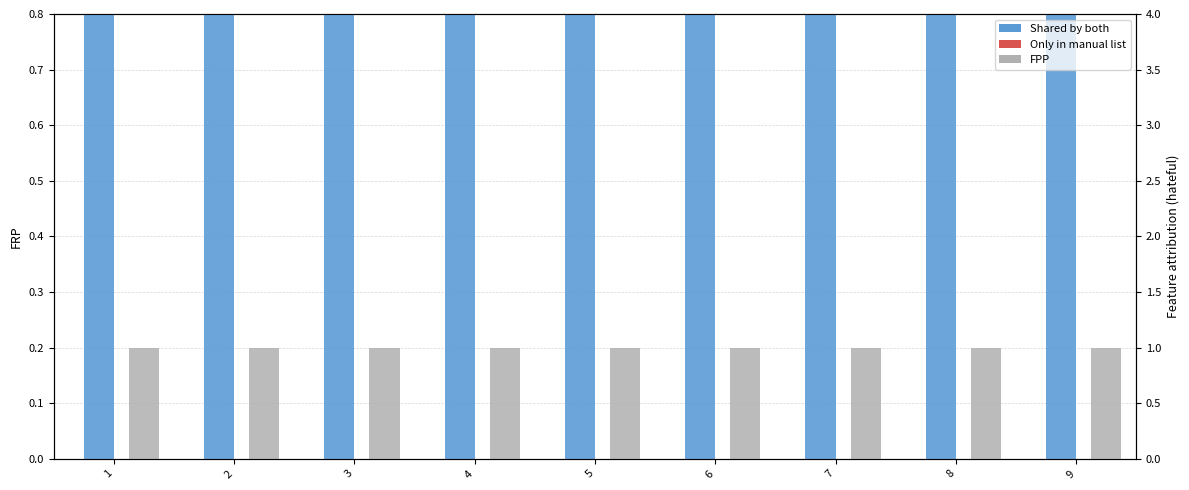

How many groups of bars are there?

9